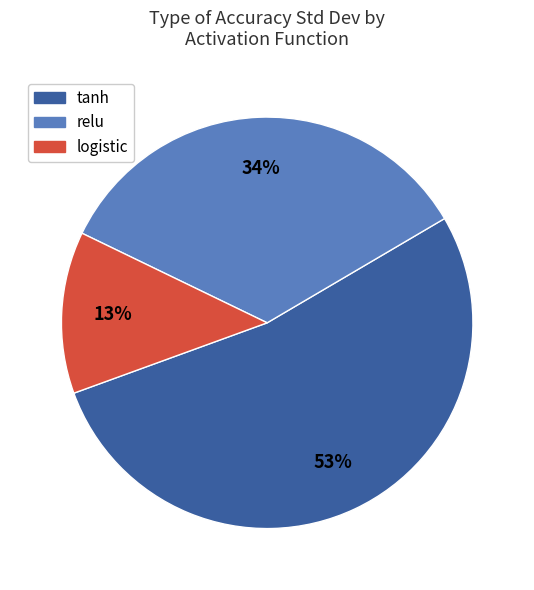

What percentage is the logistic slice, to the nearest percent?

13%